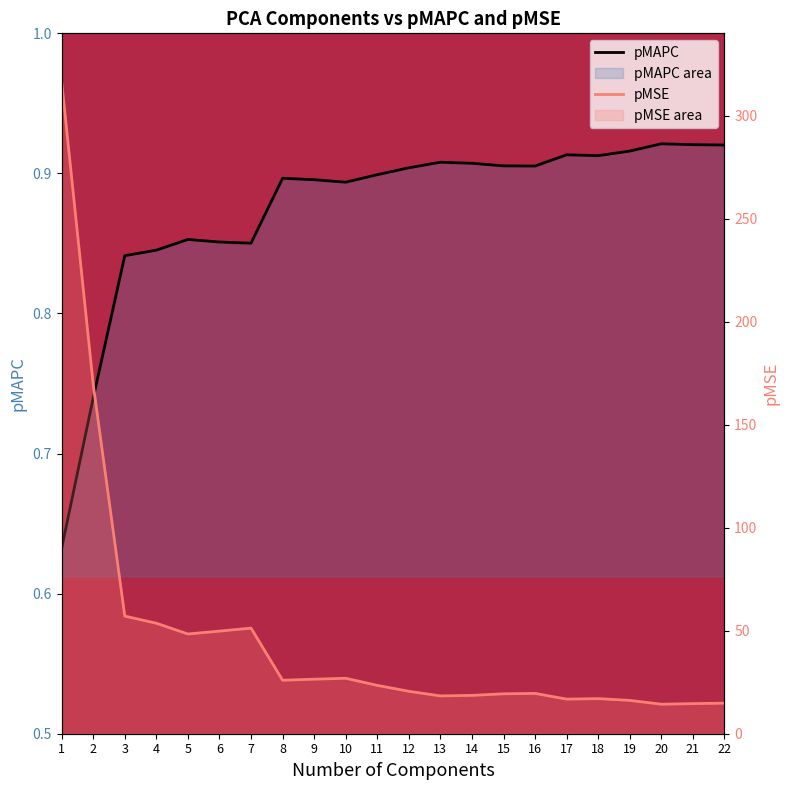

What are all the series names shown in the legend?

pMAPC, pMSE